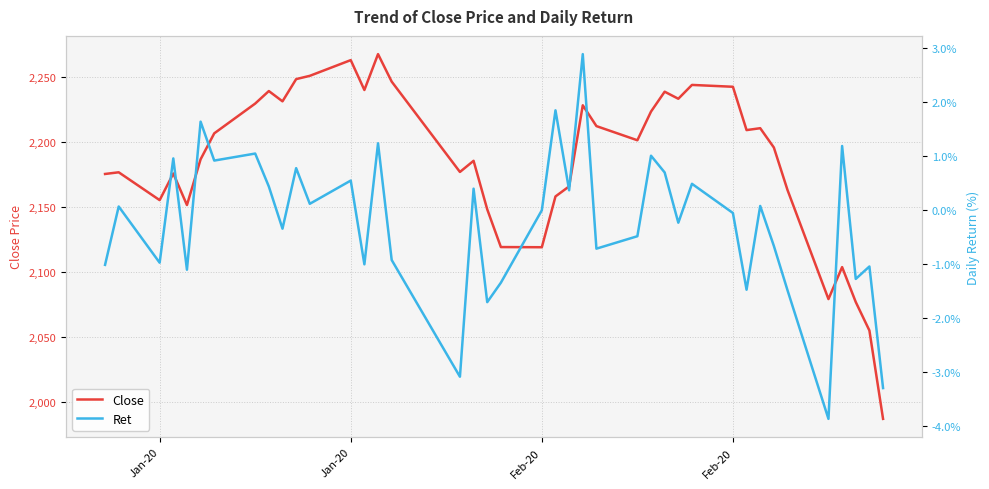

In Ret, how many points are lower than both neighbors (excluding endpoints)?

14